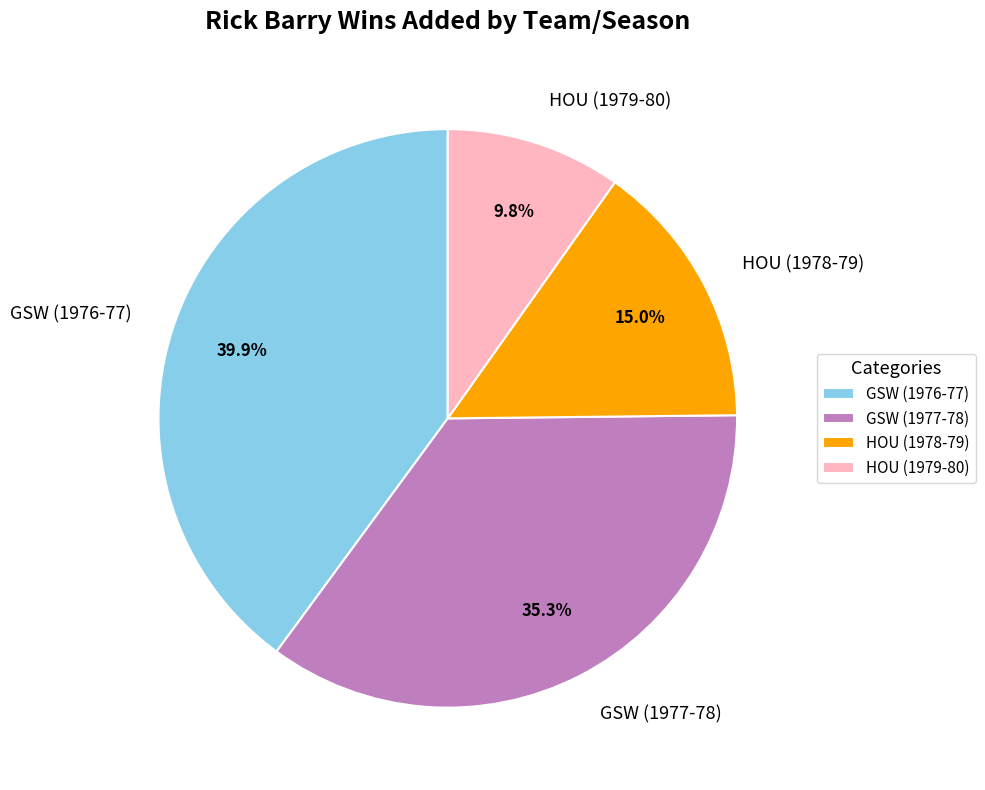

How many segments does this pie chart have?

4